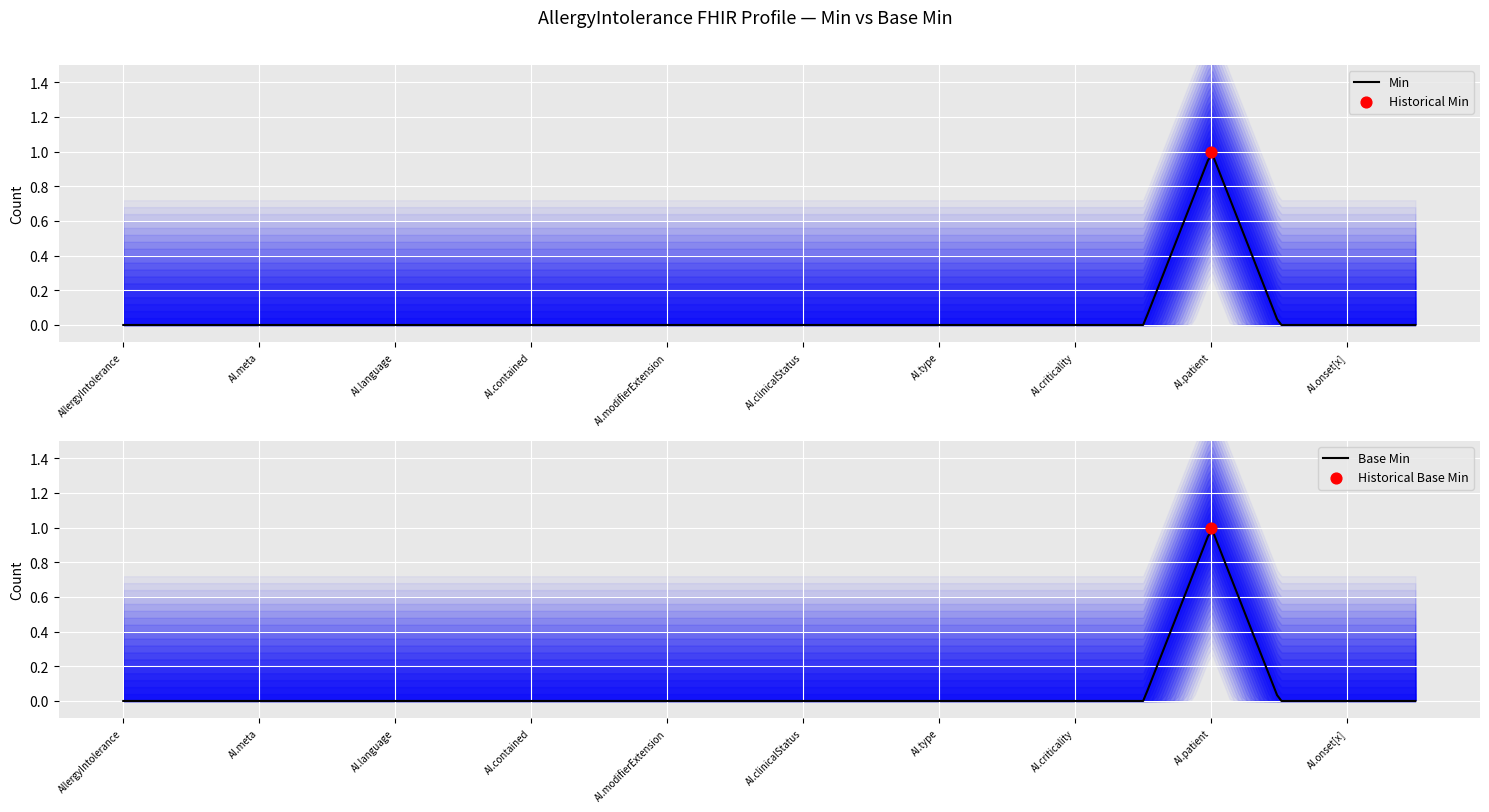

Which series reaches the maximum Y coordinate?

Min